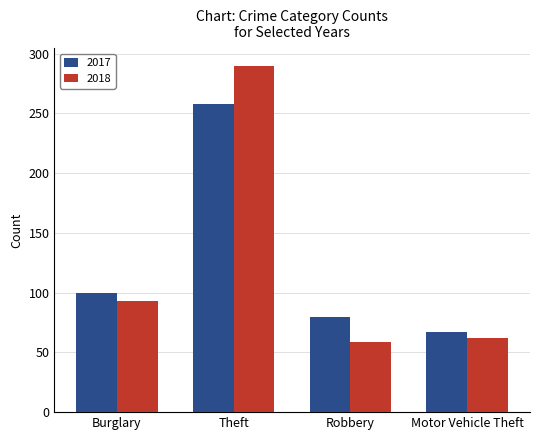

At which label is 2017 closest to 162?

Burglary